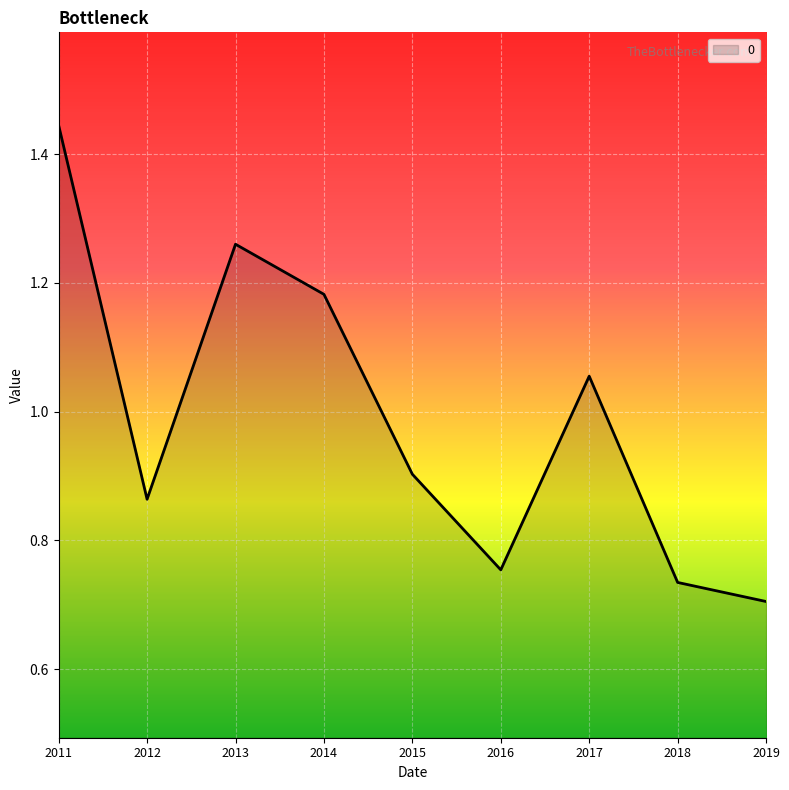

Which has a higher value, 2017 or 2019?

2017